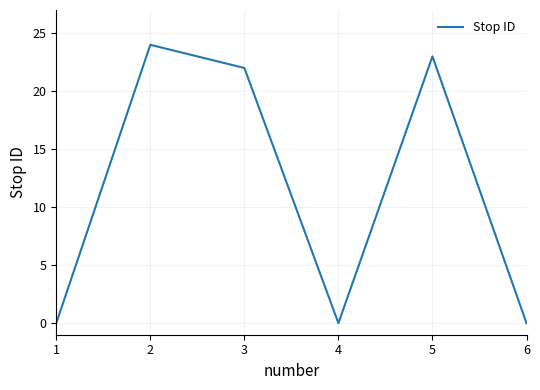

How many values are below 22?

3